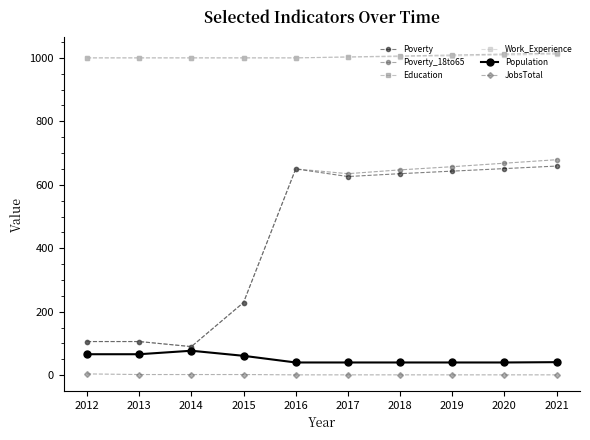

True or false: Population and JobsTotal cross at least once.

False